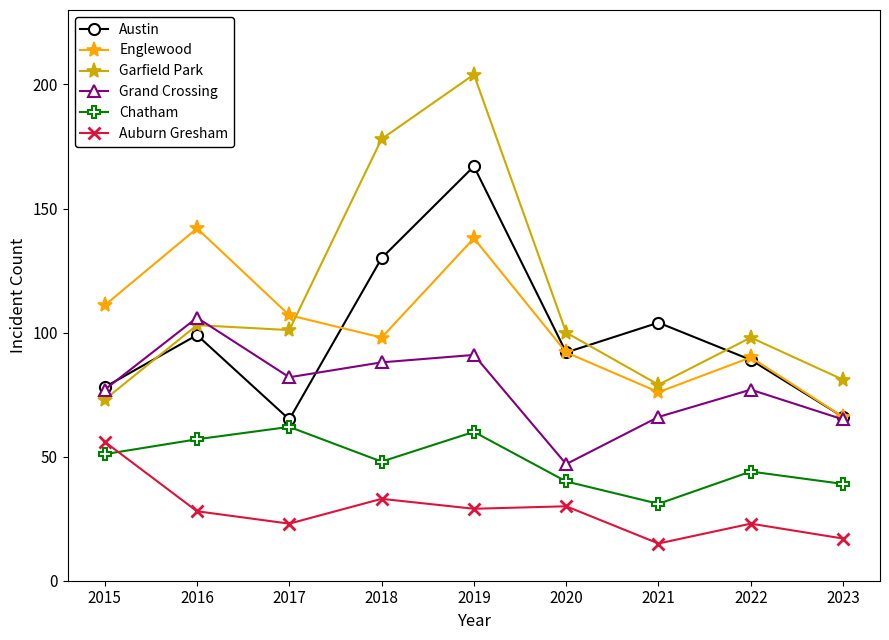

Is it true that Grand Crossing equals 47 at 2020?

True